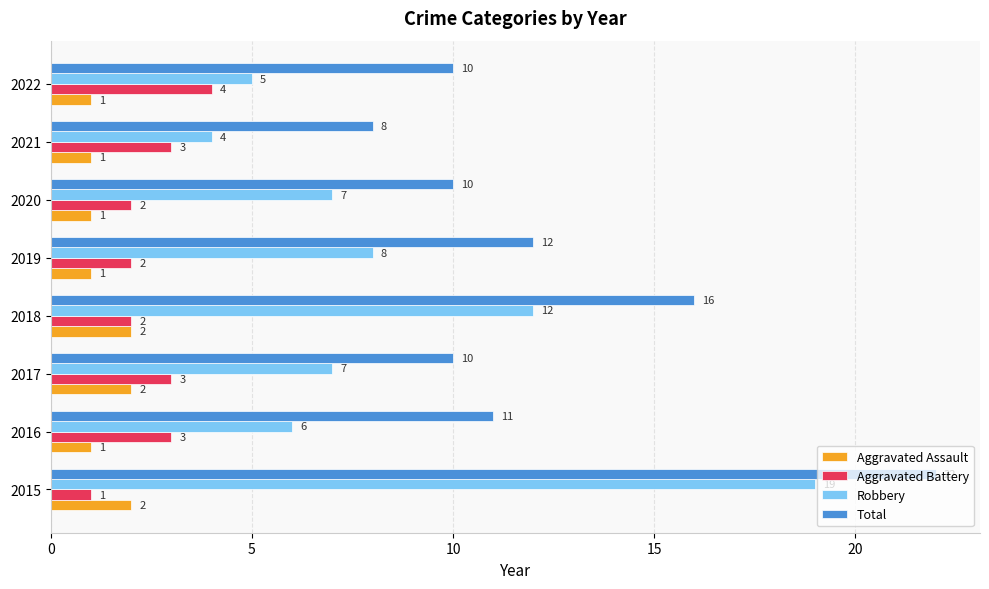

The Robbery series shows 7 at 2017. True or false?

True